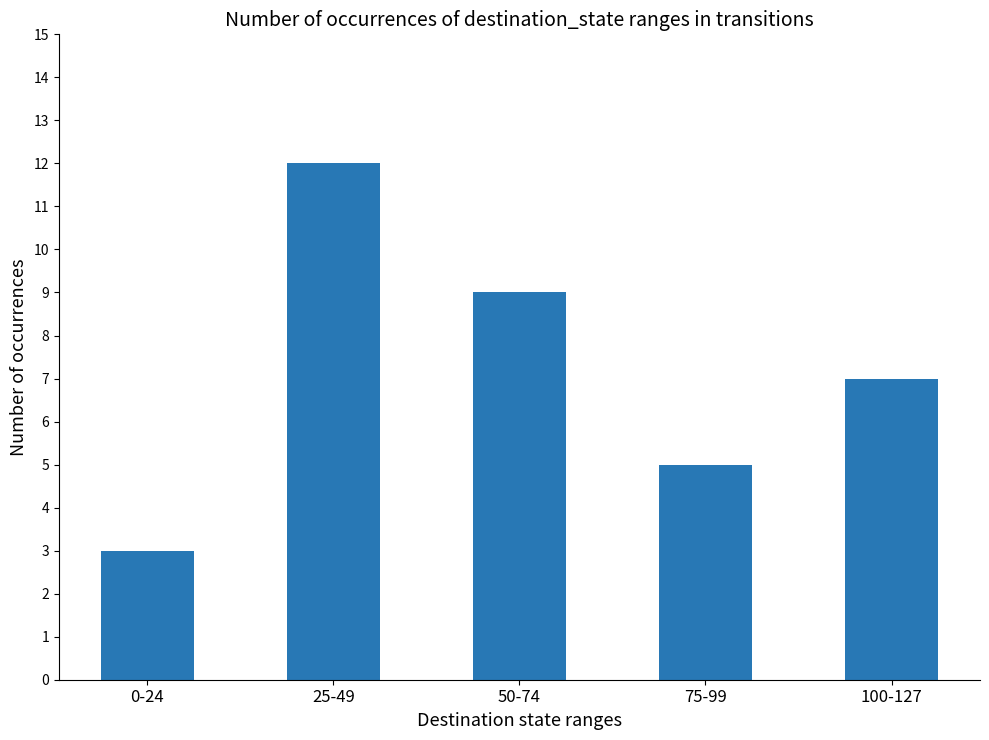

What is the label of the 4th bar from the left?

75-99